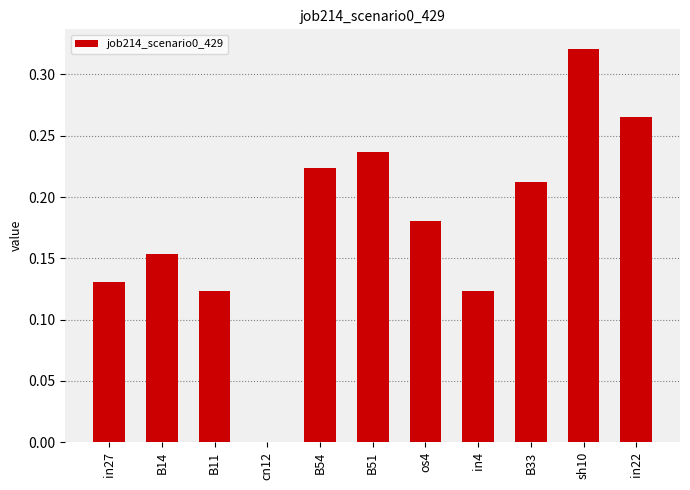

The value at cn12 is 0.2. True or false?

False